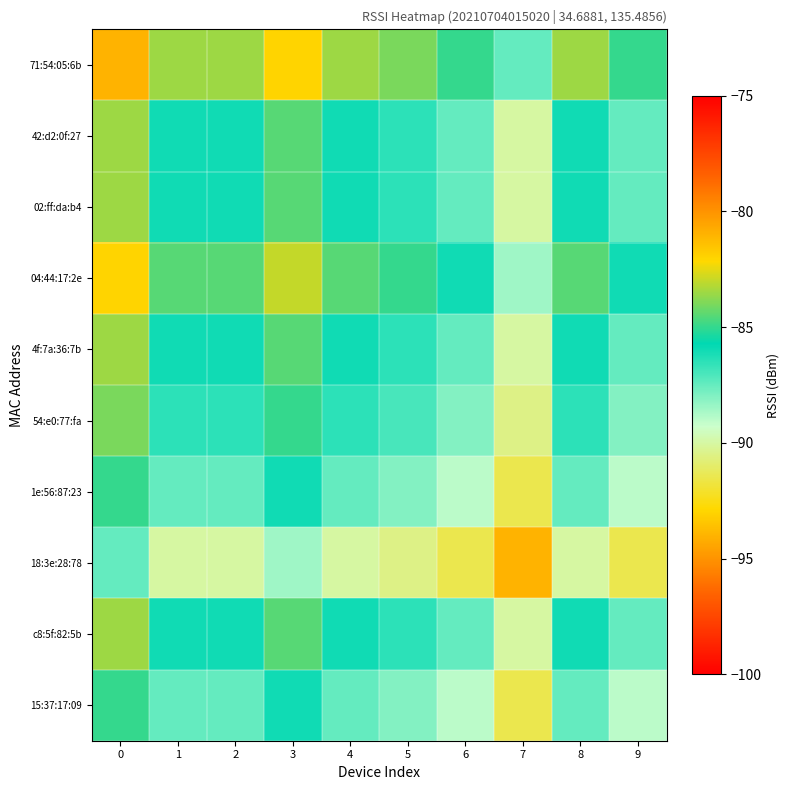

Which has a higher value, 7 or 6?

6